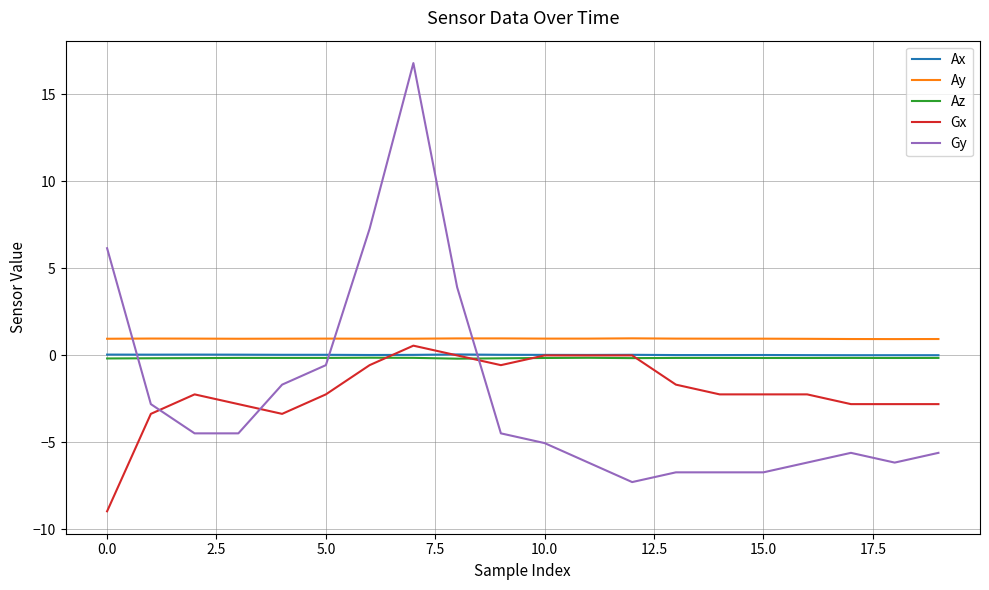

Which series has the widest spread of values?

Gy